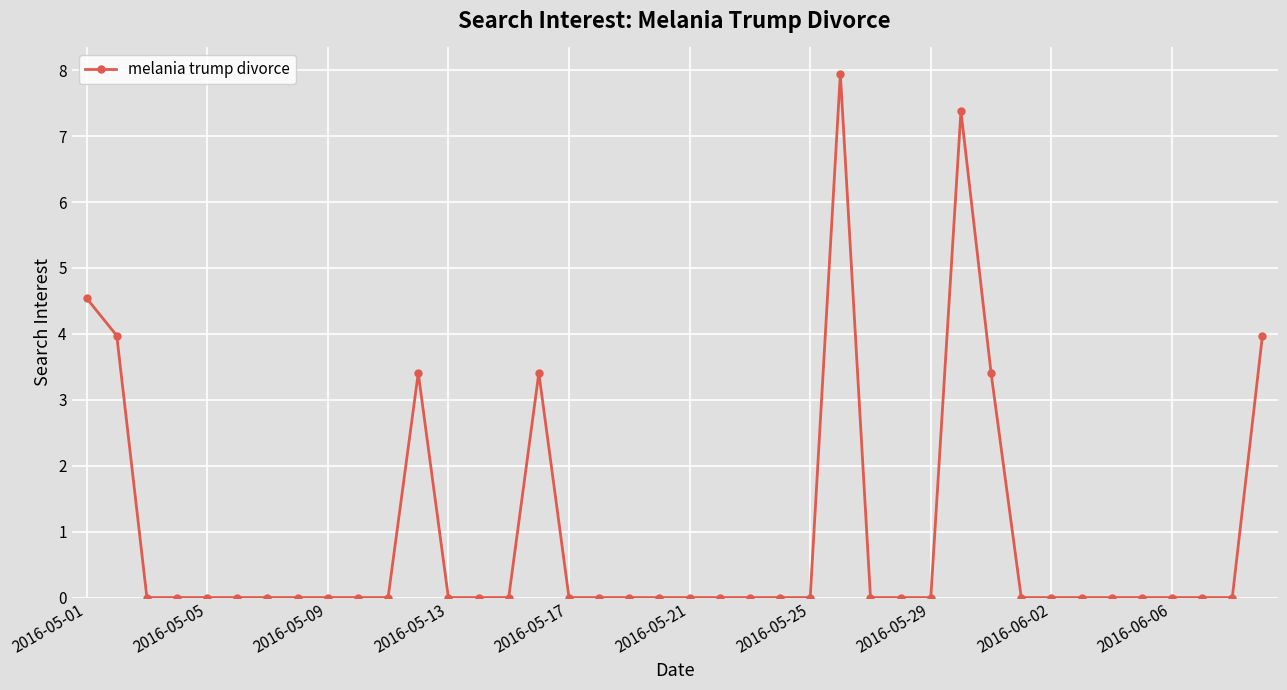

Reading left to right, list all the values displayed in this chart.

4.5	4.0	0.0	0.0	0.0	0.0	0.0	0.0	0.0	0.0	0.0	3.4	0.0	0.0	0.0	3.4	0.0	0.0	0.0	0.0	0.0	0.0	0.0	0.0	0.0	7.9	0.0	0.0	0.0	7.4	3.4	0.0	0.0	0.0	0.0	0.0	0.0	0.0	0.0	4.0